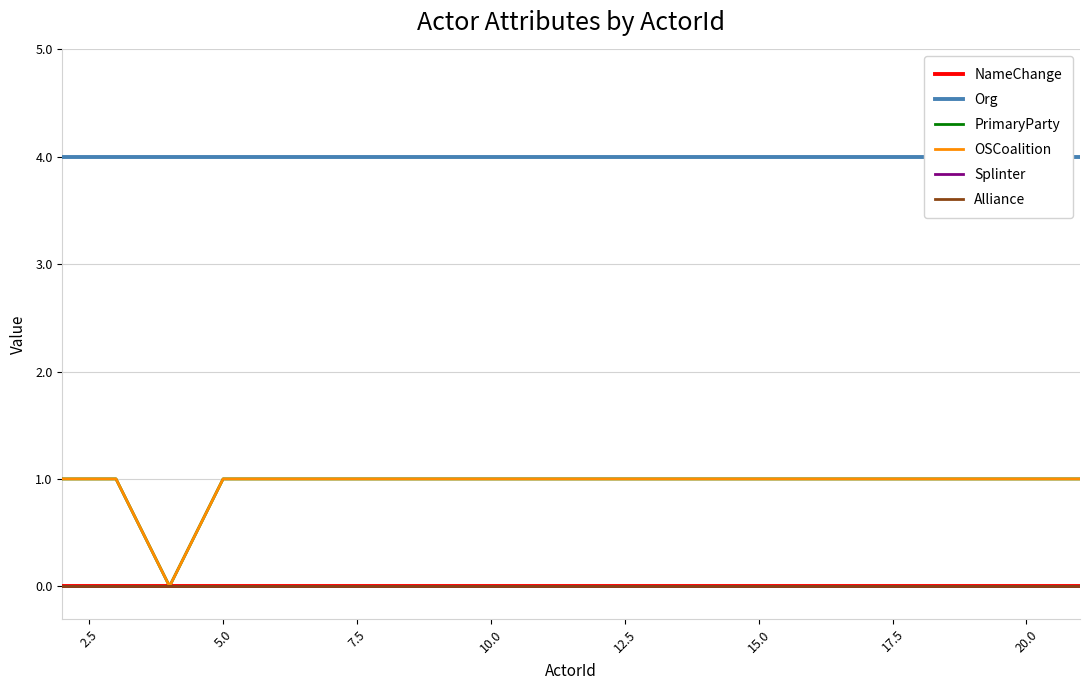

What is the greatest value displayed?

4